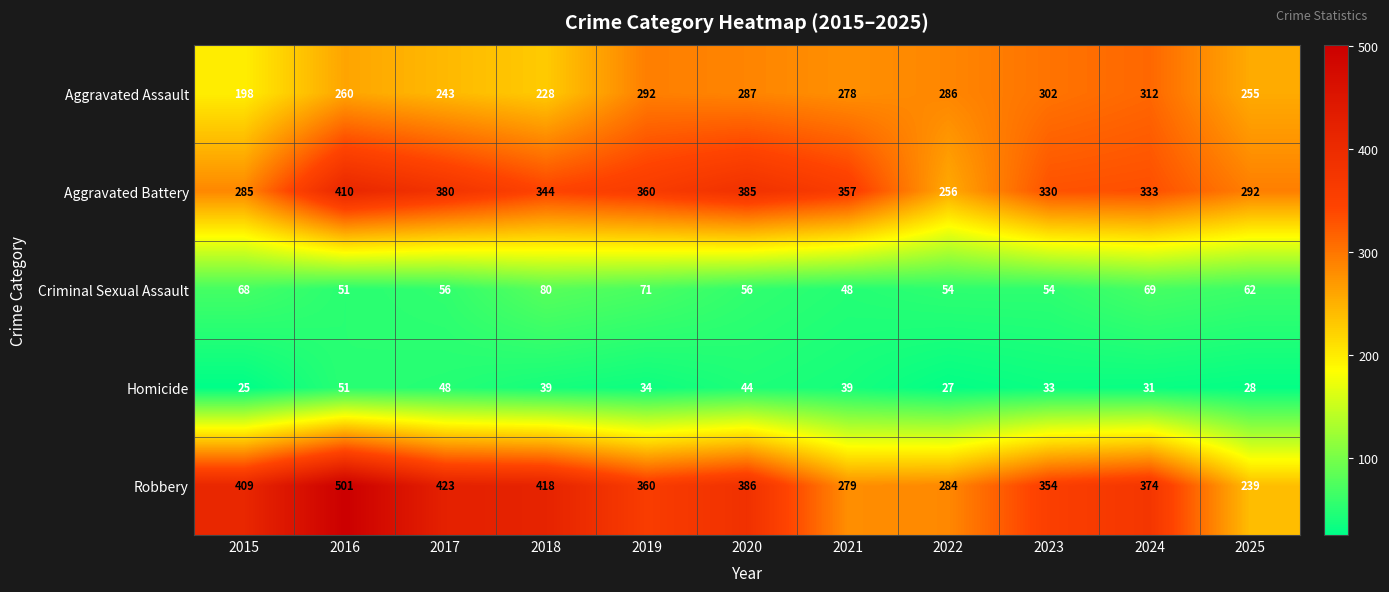

Rank the series by their maximum value, from highest to lowest.

Robbery, Aggravated Battery, Aggravated Assault, Criminal Sexual Assault, Homicide